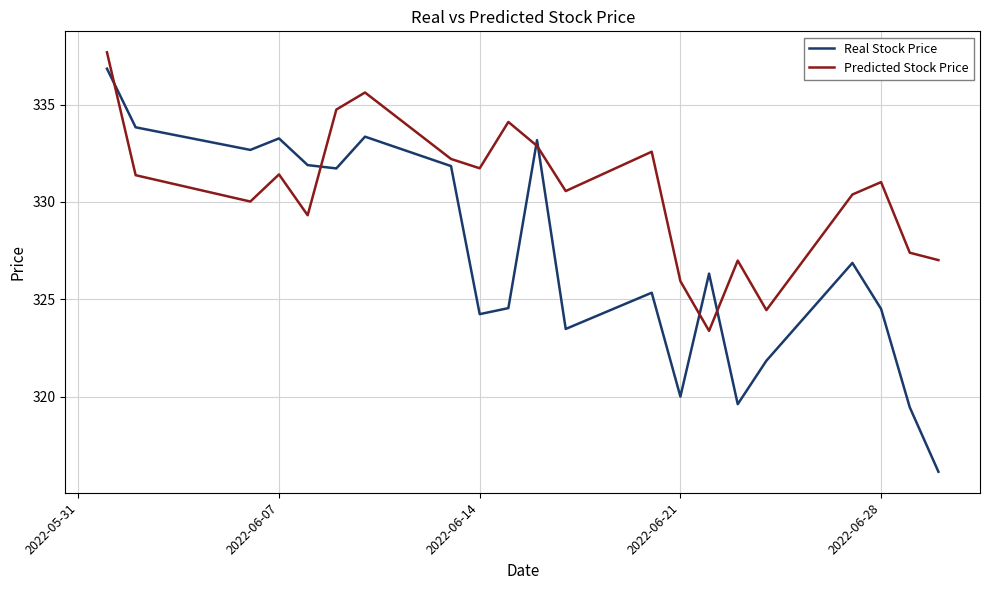

True or false: Predicted Stock Price and Real Stock Price cross at least once.

True